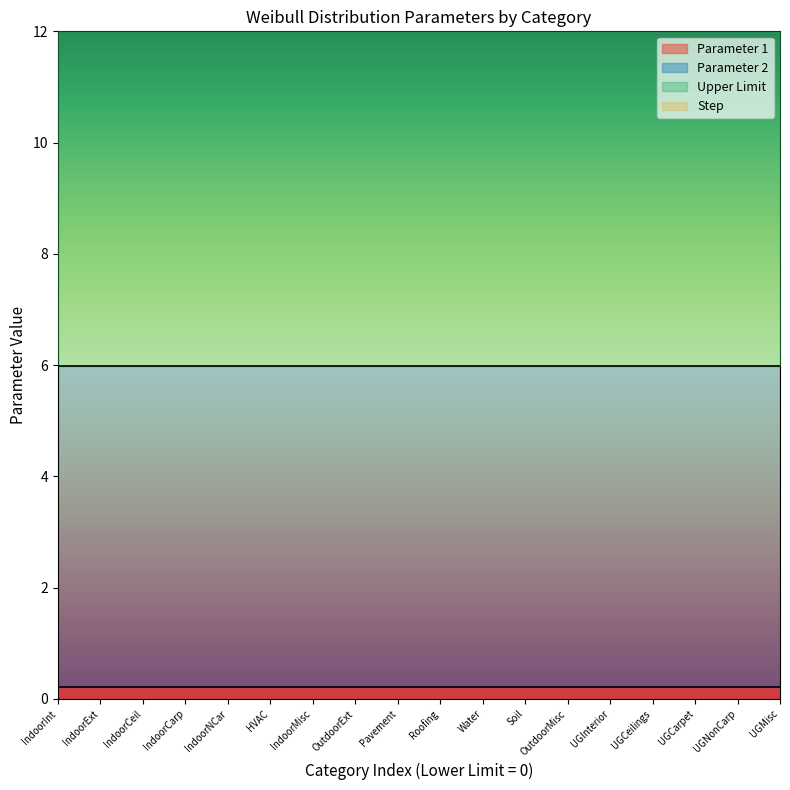

What are all the series names shown in the legend?

Parameter 1, Parameter 2, Upper Limit, Step